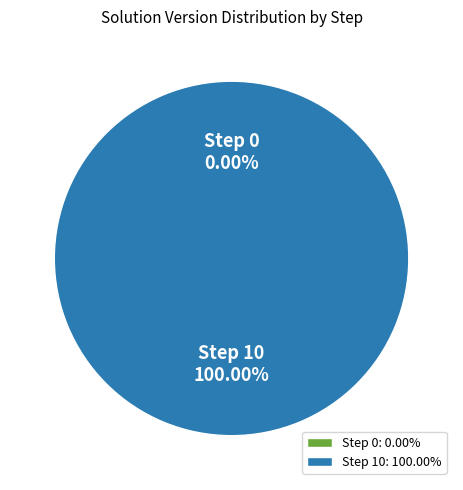

What percentage is the Step 10 slice, to the nearest percent?

100%